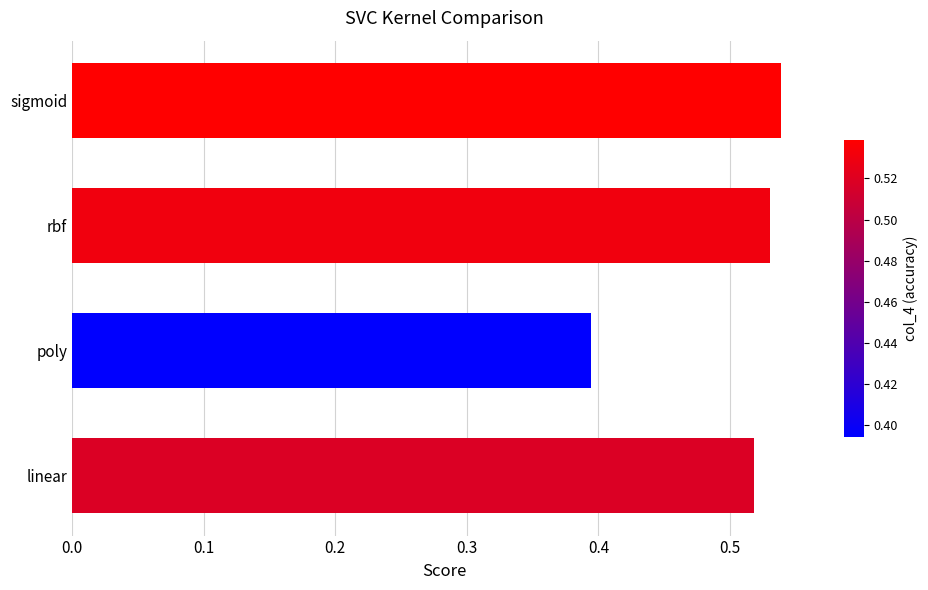

The chart shows a value of 0.2 at sigmoid. True or false?

False